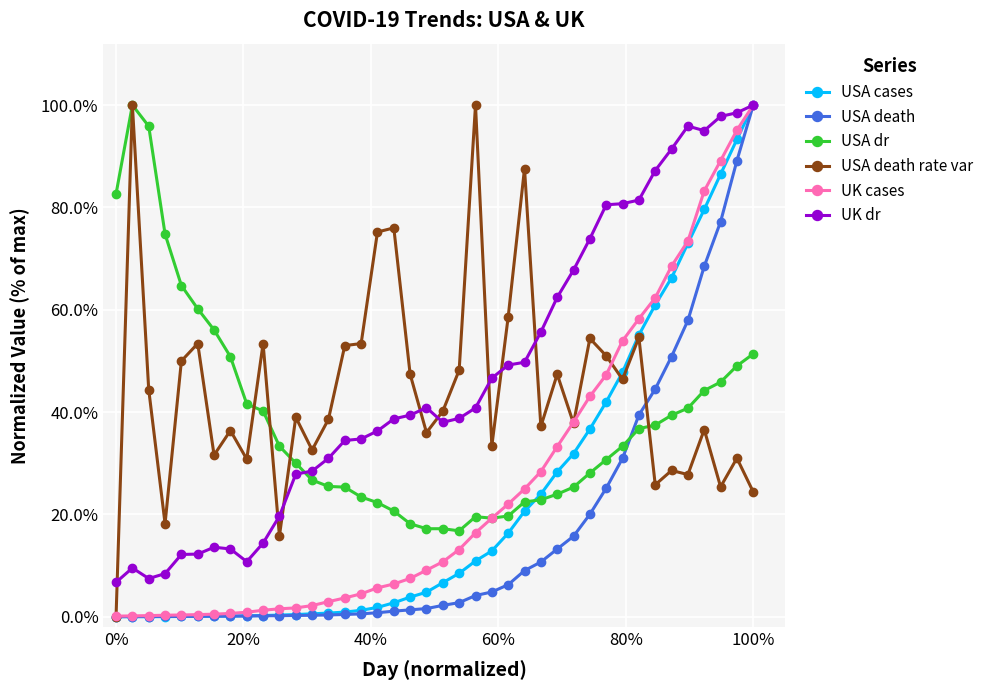

What are all the series names shown in the legend?

USA cases, USA death, USA dr, USA death rate var, UK cases, UK dr